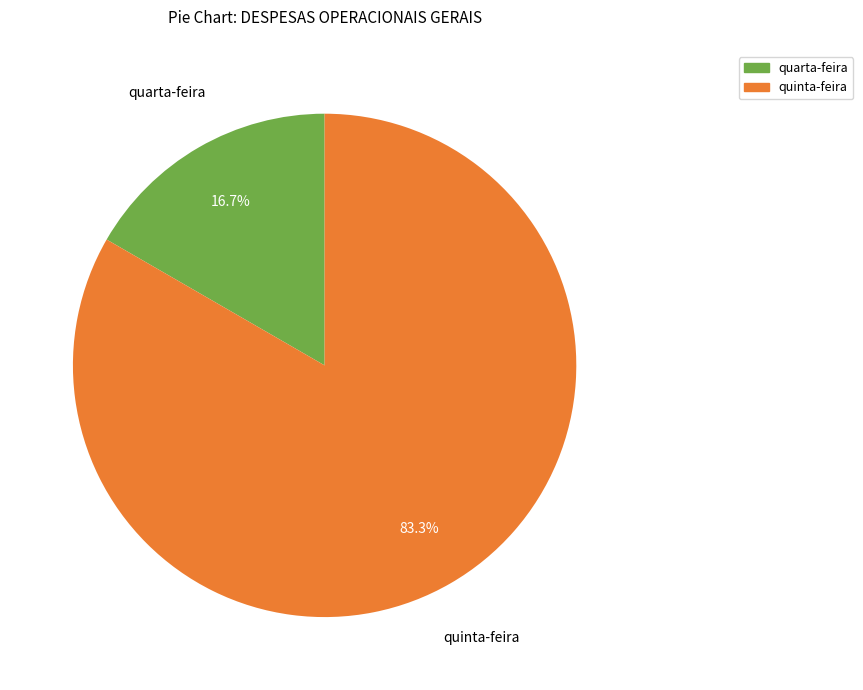

How many segments does this pie chart have?

2